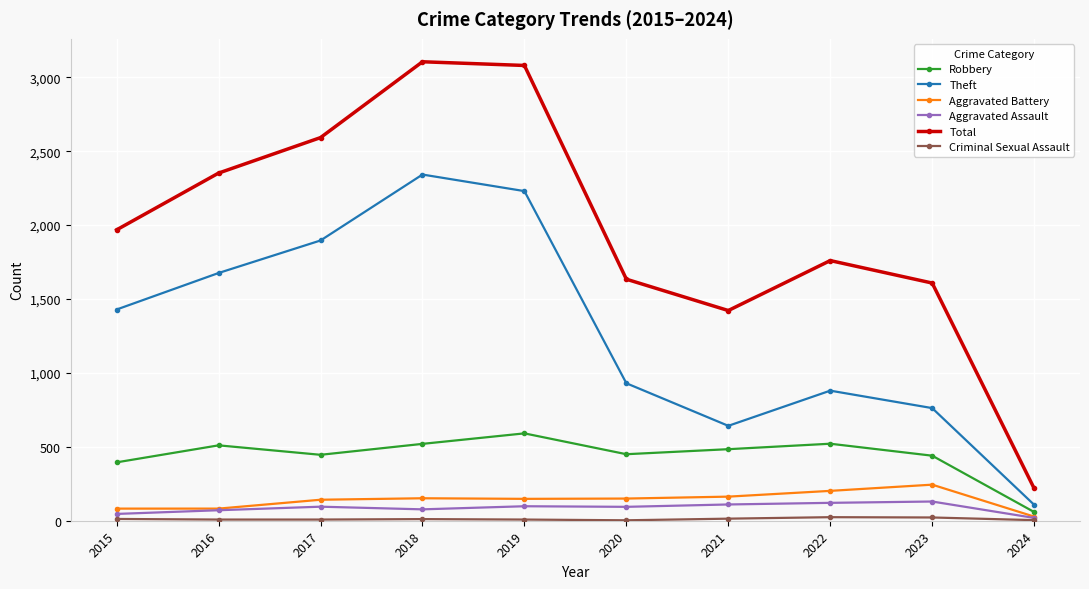

What is the difference between the maximum and minimum values in the Aggravated Assault series?

111